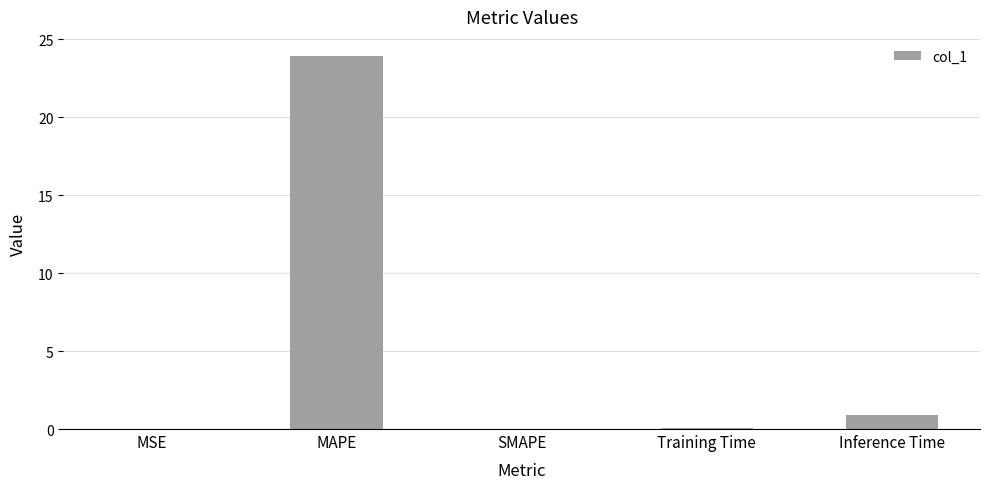

The chart shows a value of 0.1 at Training Time. True or false?

True